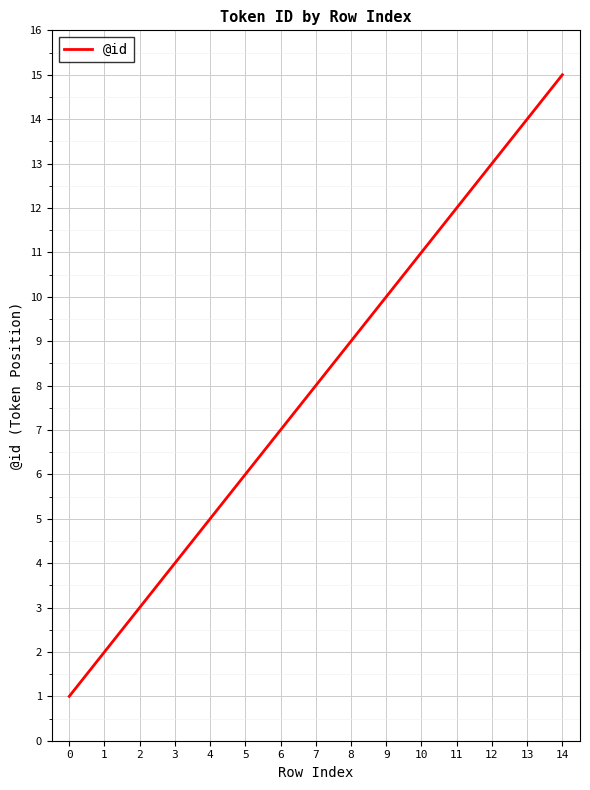

What is the change in value from 1 to 10?

+9